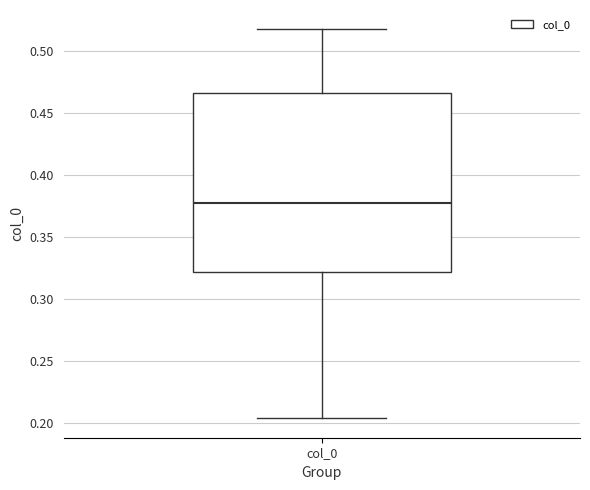

Read this box plot against the y-axis: the position of the median line, the range covered by the box, and the ends of both whiskers. The values are not printed on the chart, so give them approximately, as read against the axis.

median 0.375, box 0.320 to 0.465, whiskers 0.205 to 0.515